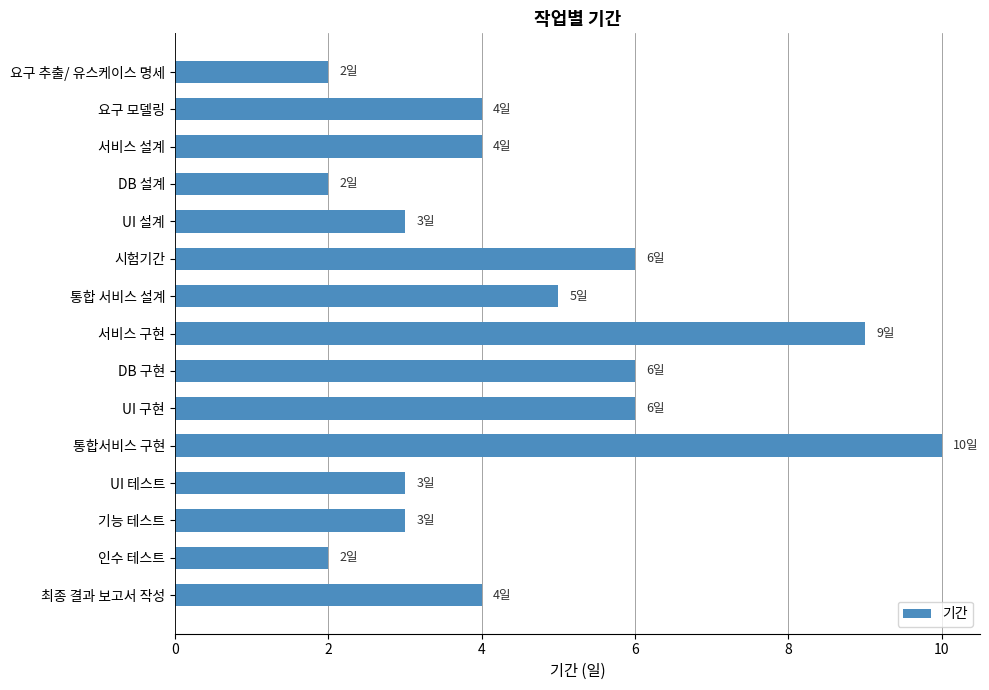

The chart shows a value of 6 at 통합서비스 구현. True or false?

False